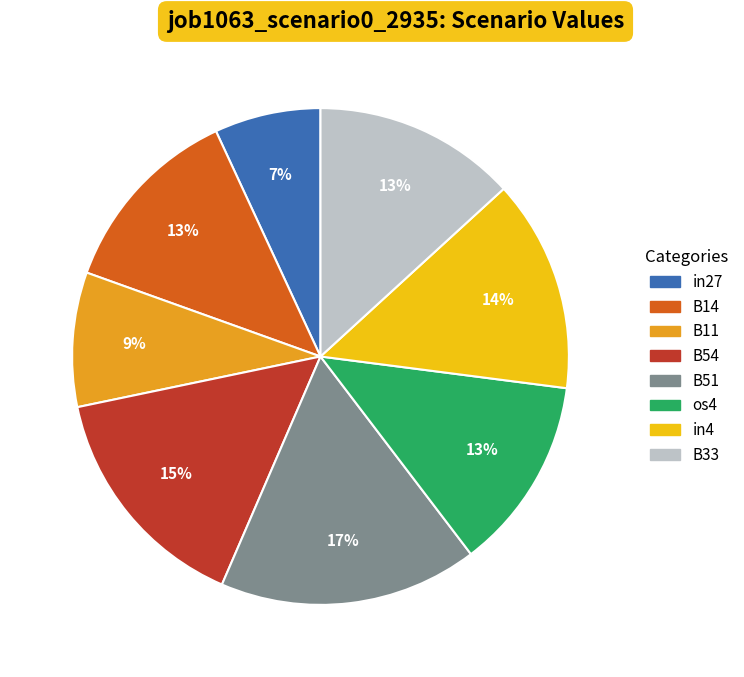

Which slice is the smallest?

in27